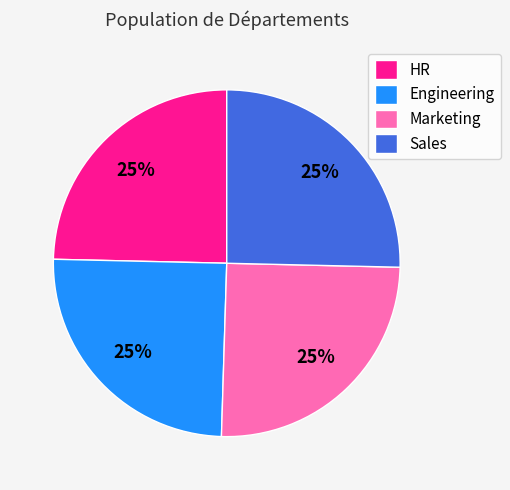

True or false: HR accounts for 25% of the total.

True